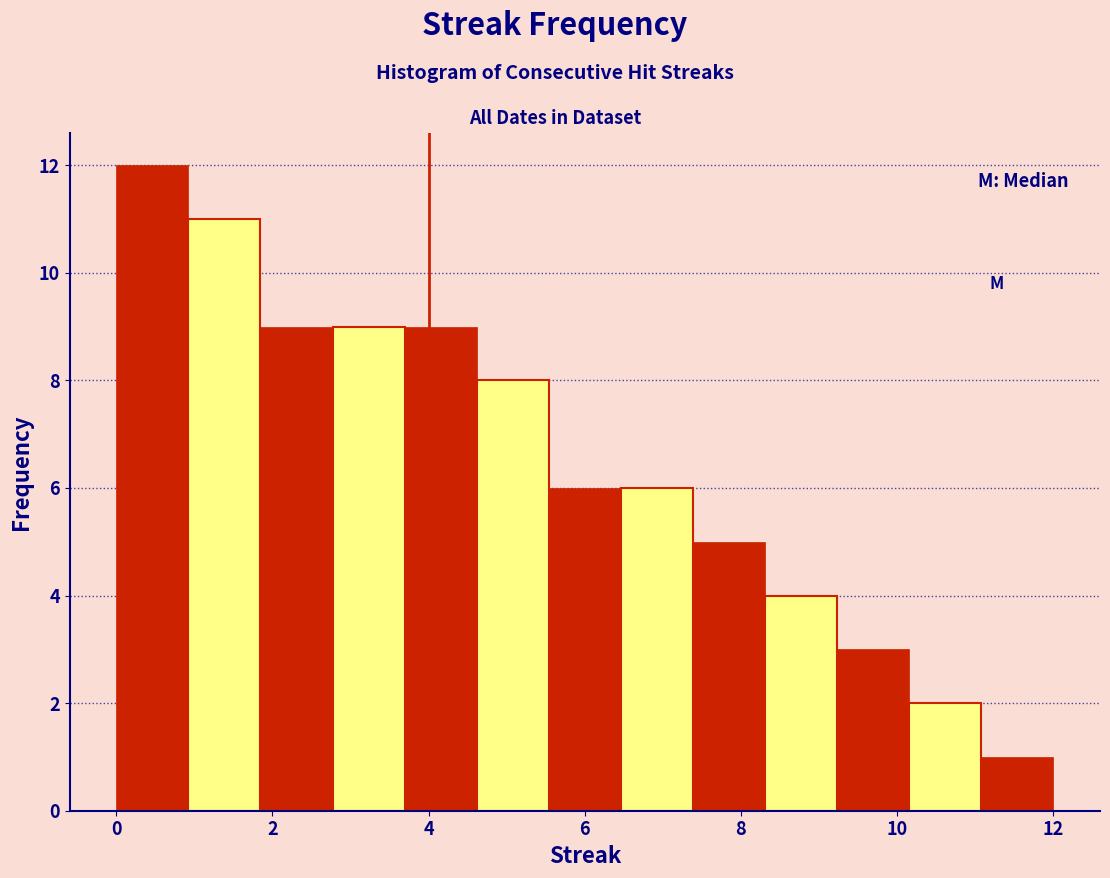

Which range on the x-axis has the tallest bar?

0.0 to 1.0